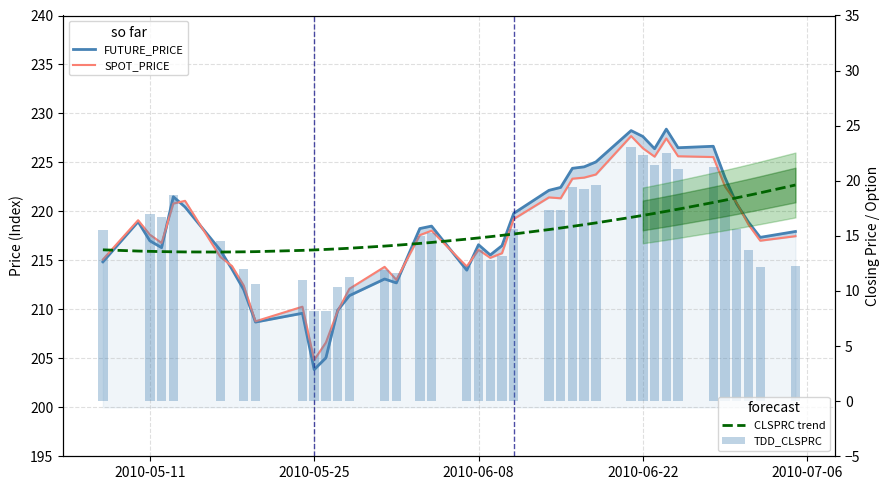

Which series has the largest total across all categories?

FUTURE_PRICE